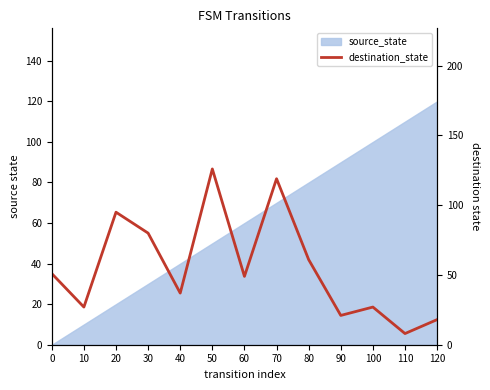

How many lines are shown in the chart?

1